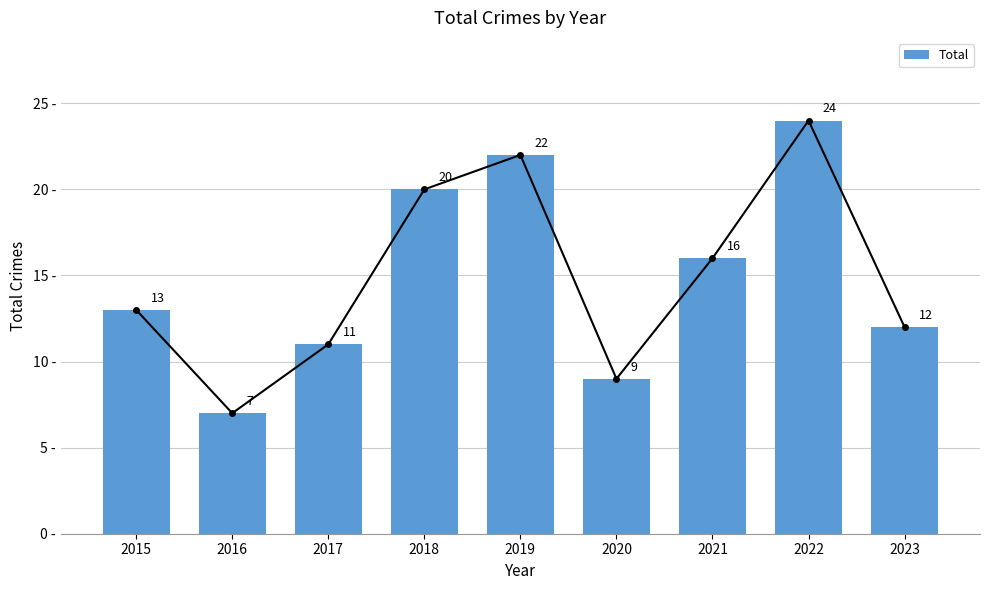

What is the minimum value shown in the chart?

7